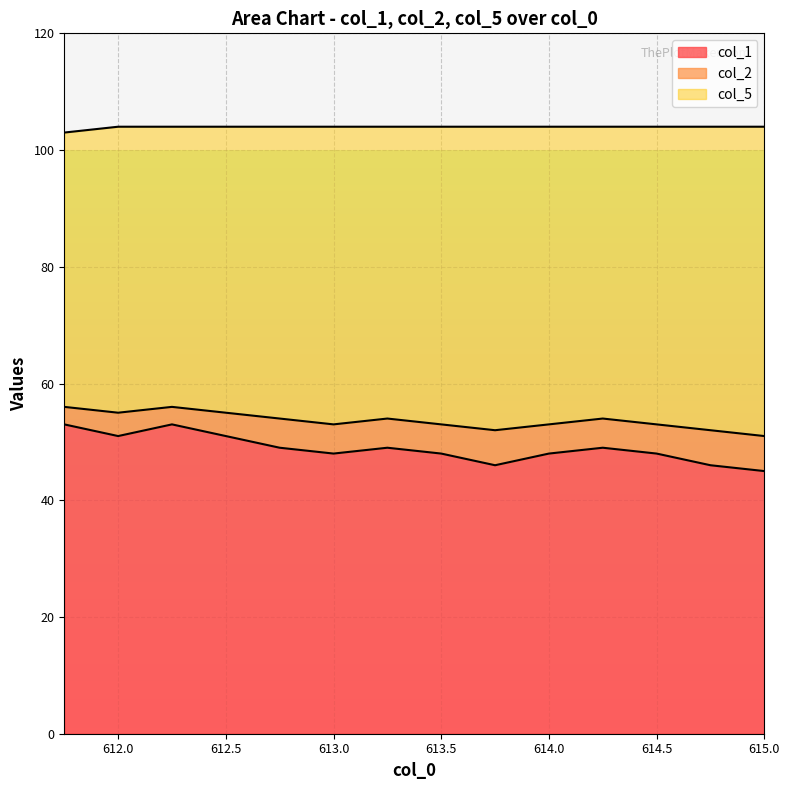

At which category does col_1 reach its first local peak?

612.25